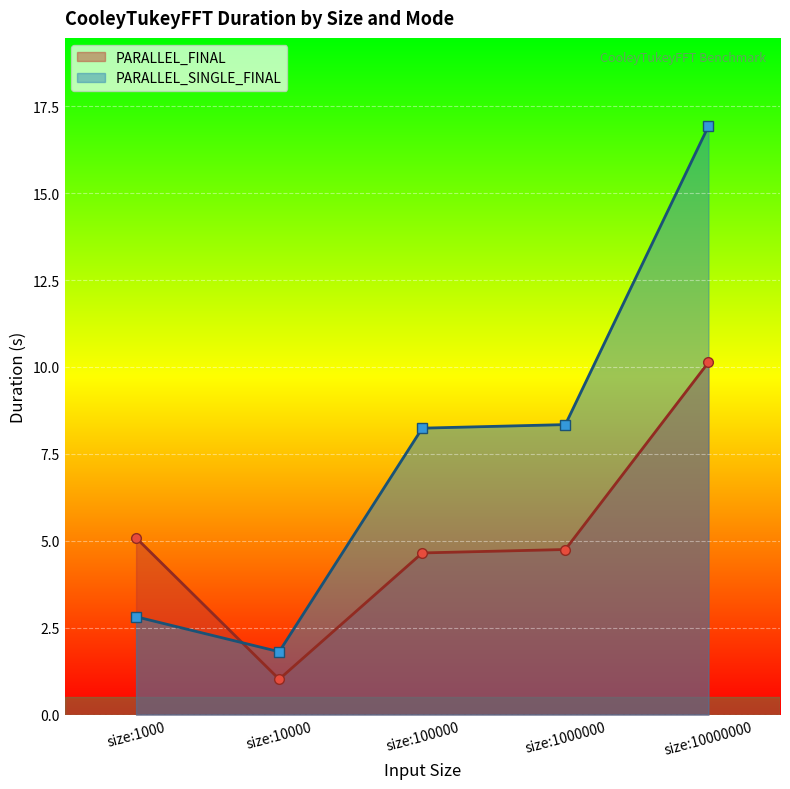

Reading right to left, extract all data points from this chart.

PARALLEL_FINAL: 10.1	4.7	4.7	1.0	5.1
PARALLEL_SINGLE_FINAL: 16.9	8.3	8.2	1.8	2.8